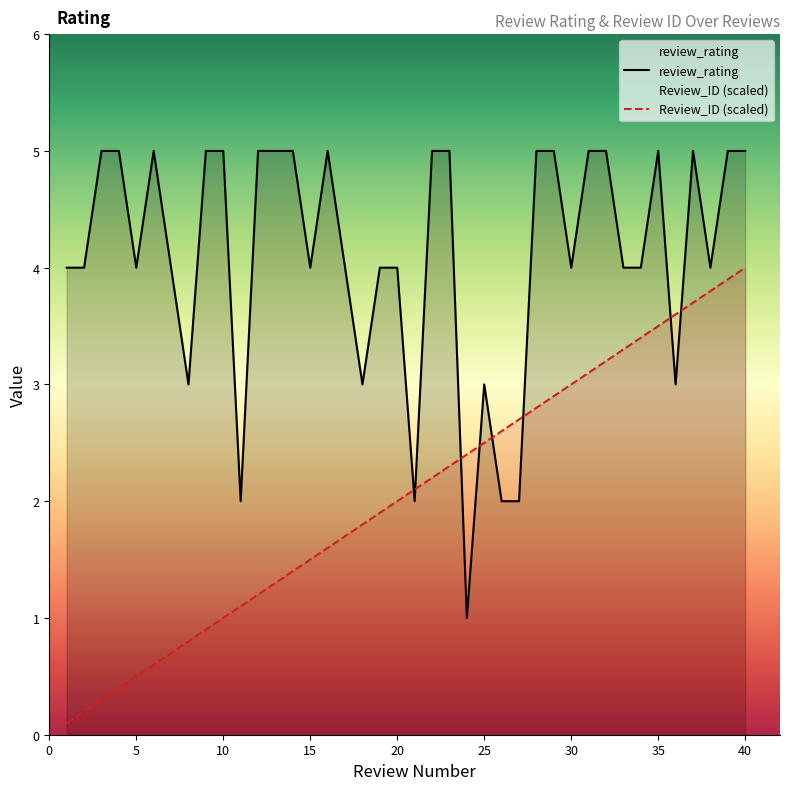

What is the highest value of the review_rating series?

5.0